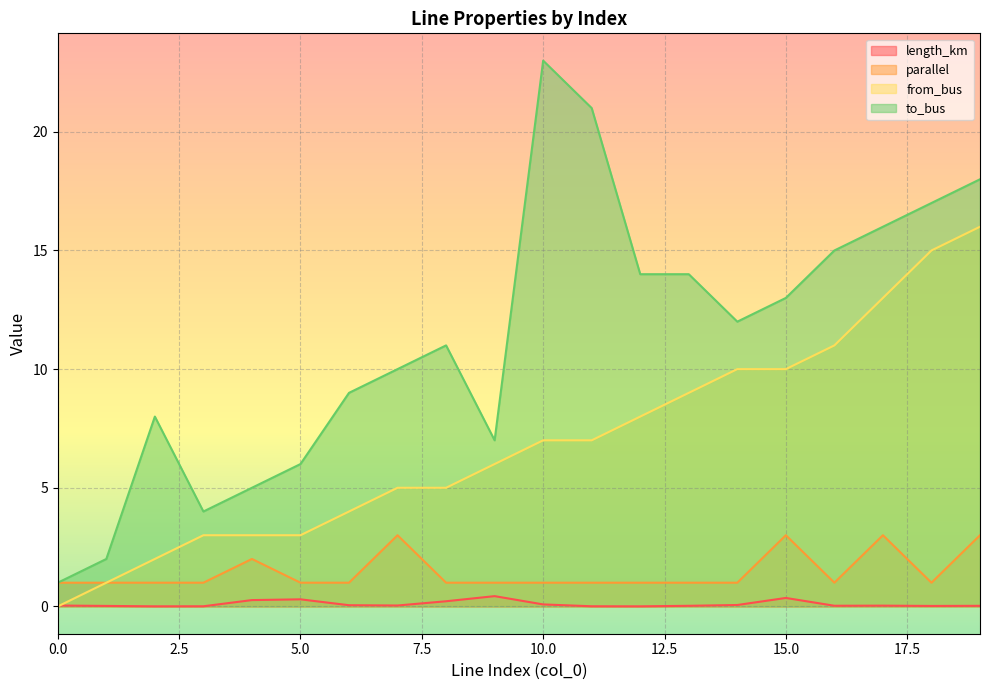

What is the value of the parallel point at the 4th from the left?

1.0